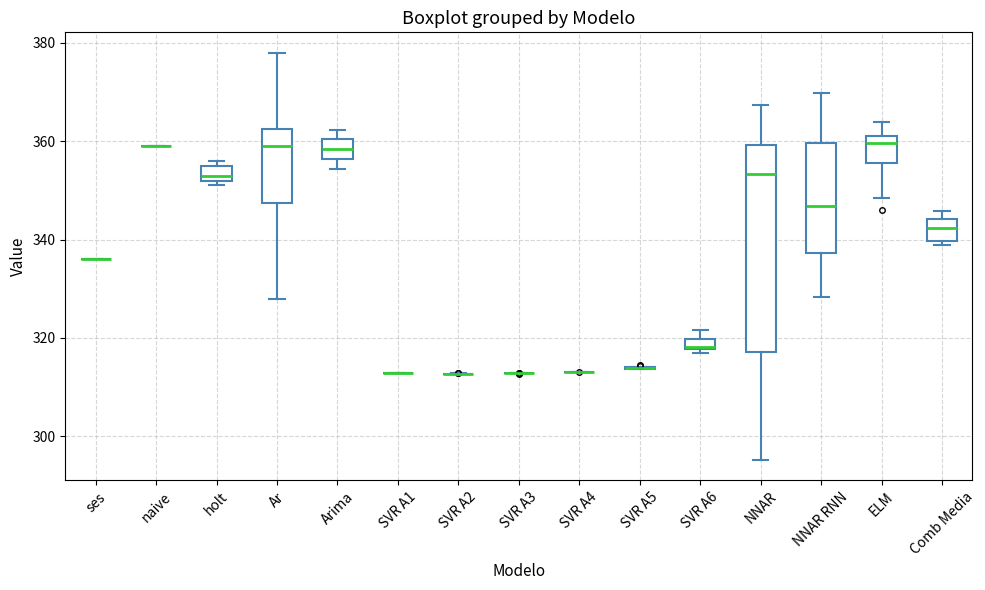

Which box is the tallest, from its lower edge to its upper edge?

NNAR